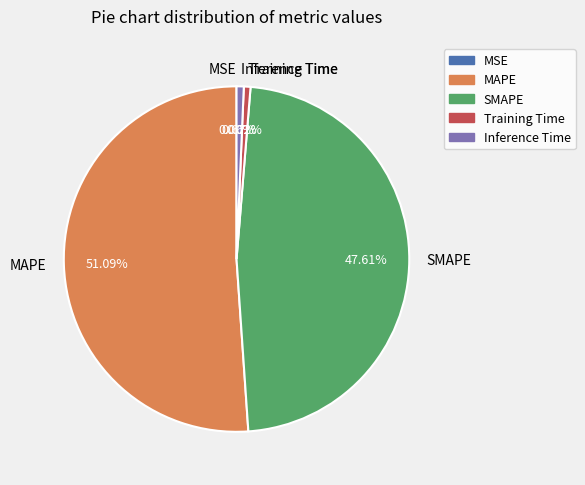

True or false: MAPE accounts for 66% of the total.

False